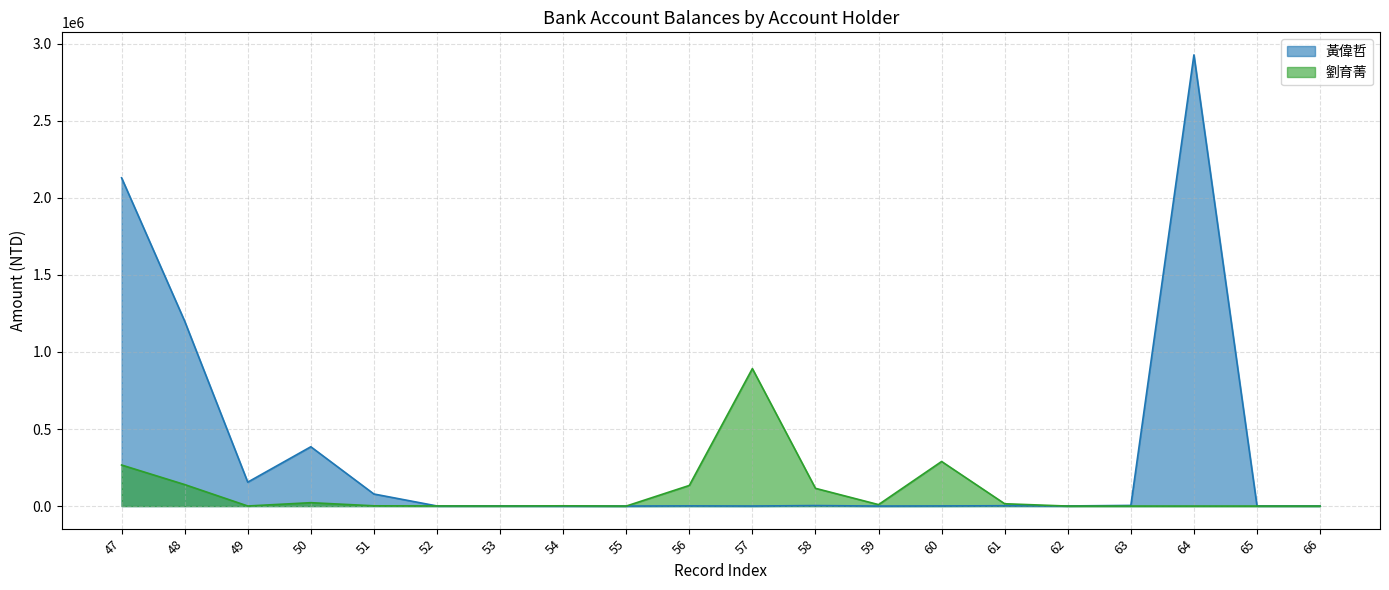

At which category is the sum across all series the highest?

64